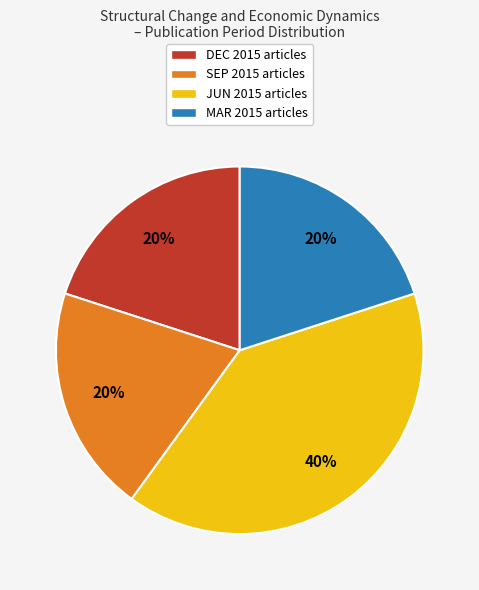

Which category has the biggest portion of the pie?

JUN 2015 articles